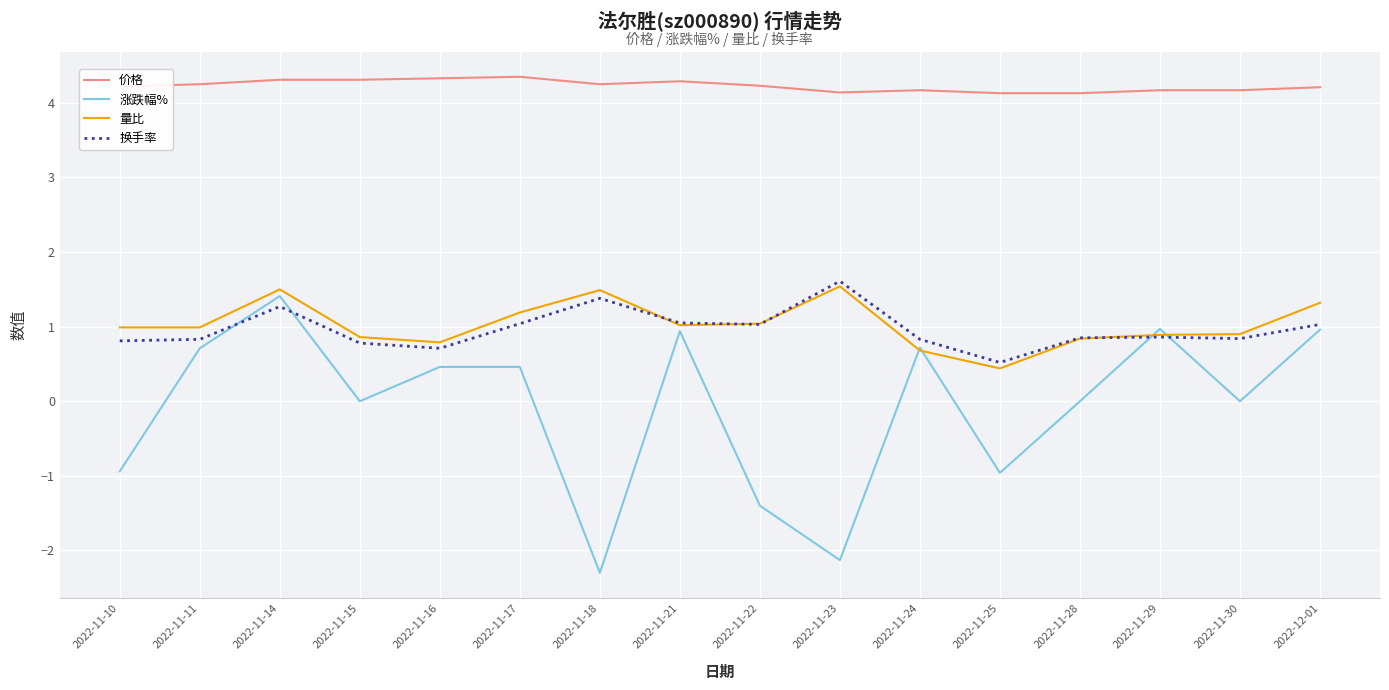

The value of 涨跌幅% at 2022-11-22 is -1.4. True or false?

True